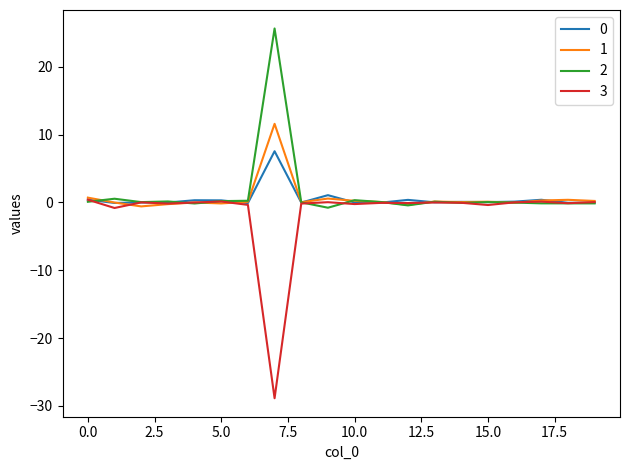

What is the minimum value for 3?

-28.9